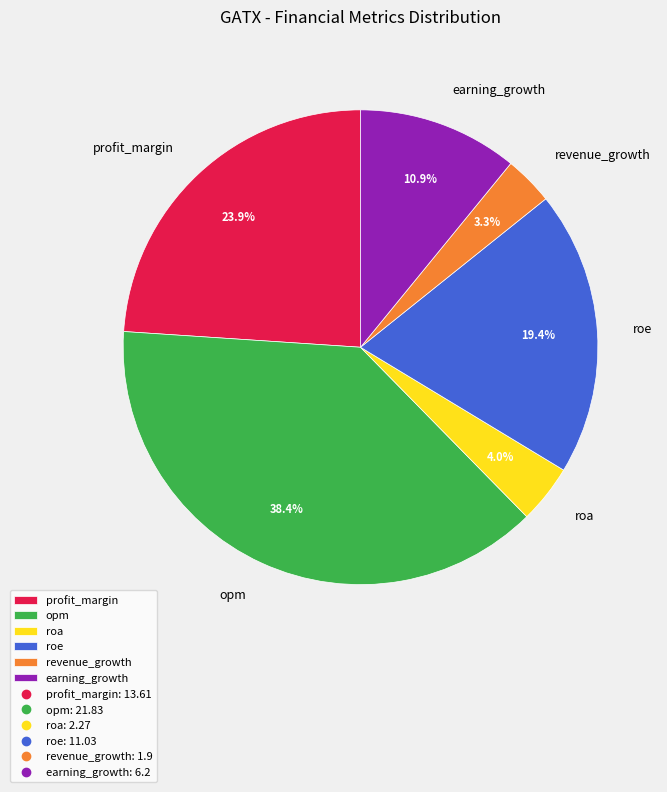

To the nearest percent, what percentage of the pie is earning_growth?

11%